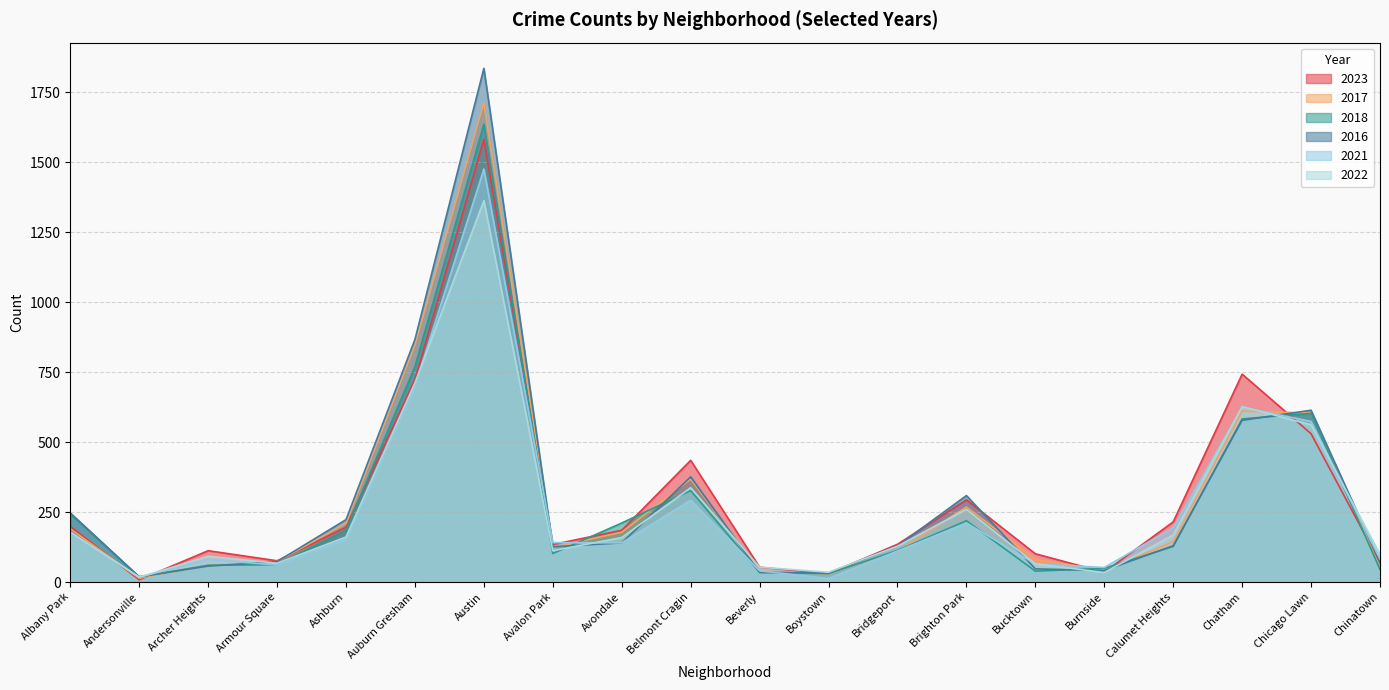

True or false: 2017 and 2016 intersect in this chart.

True